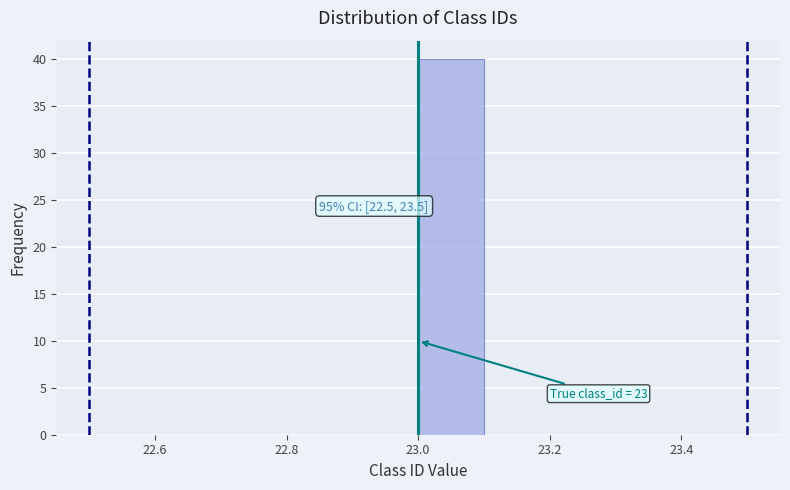

Which range on the x-axis has the tallest bar?

23.0 to 23.1